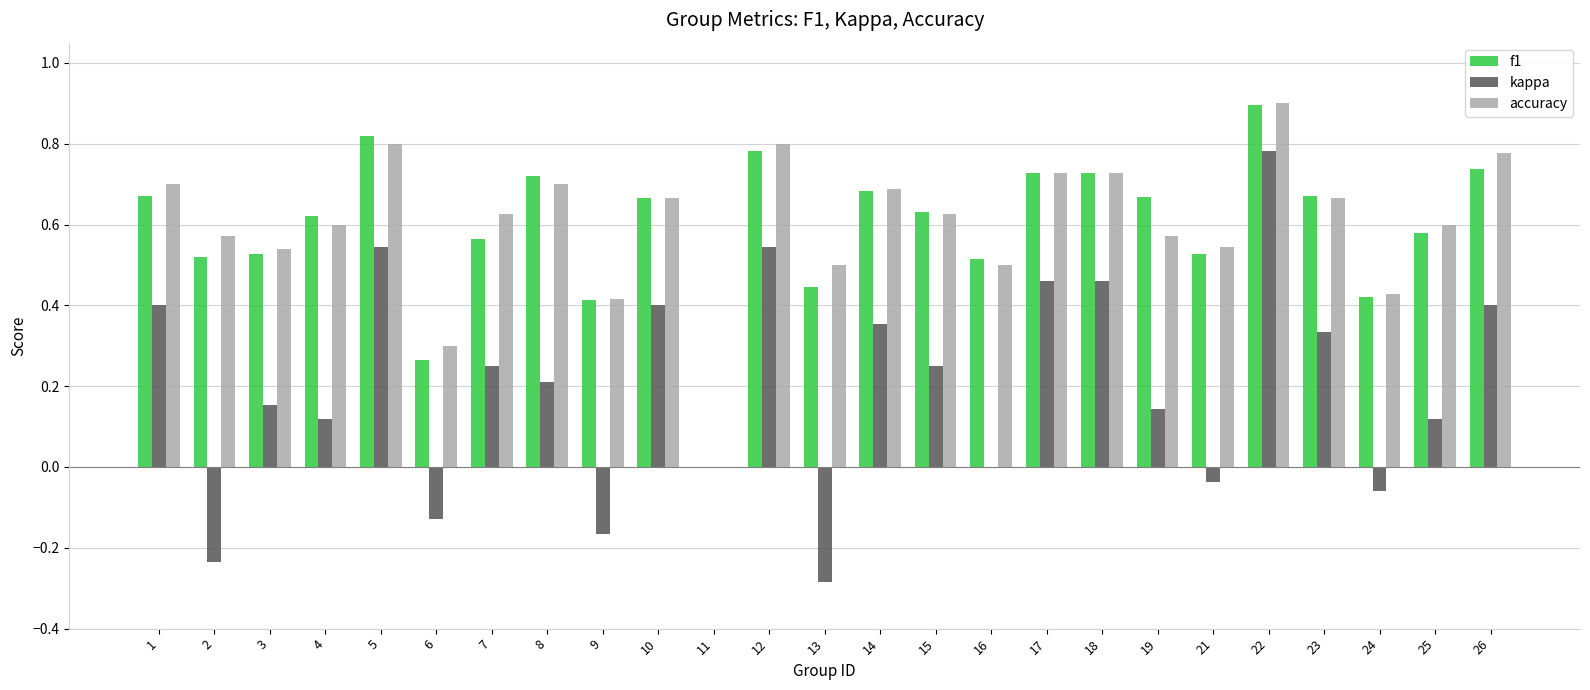

At which label is f1 closest to 0?

11